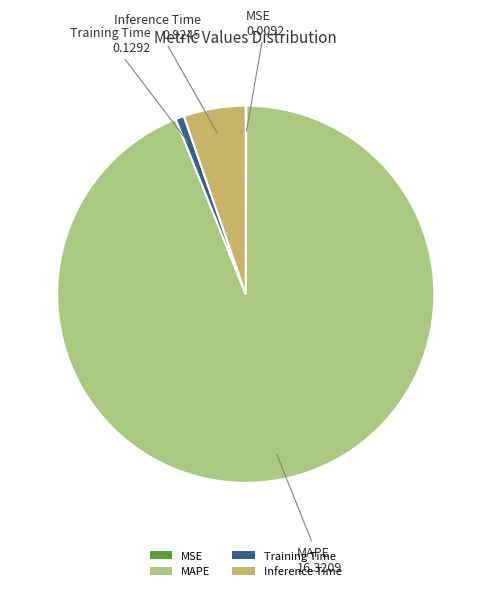

The MAPE slice represents 94% of the pie. True or false?

True